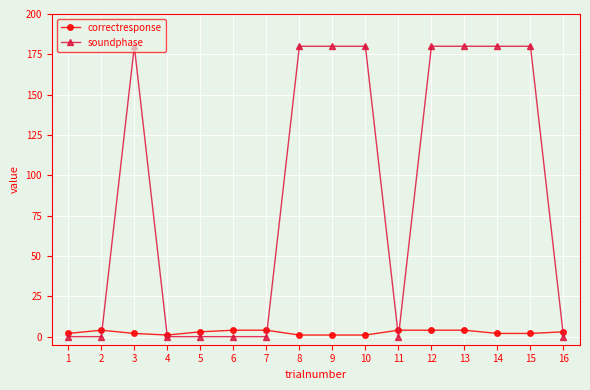

Is this an area chart (filled region under the line)?

No